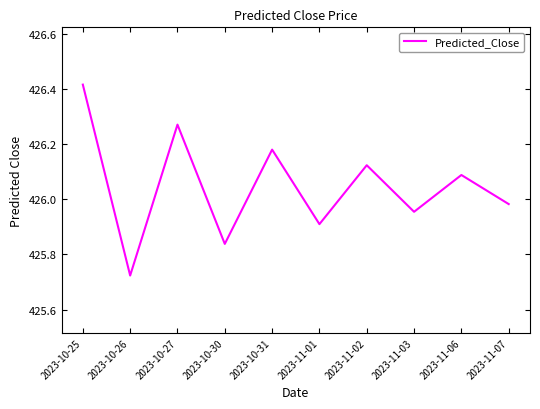

Which label corresponds to the smallest value in the chart?

2023-10-26